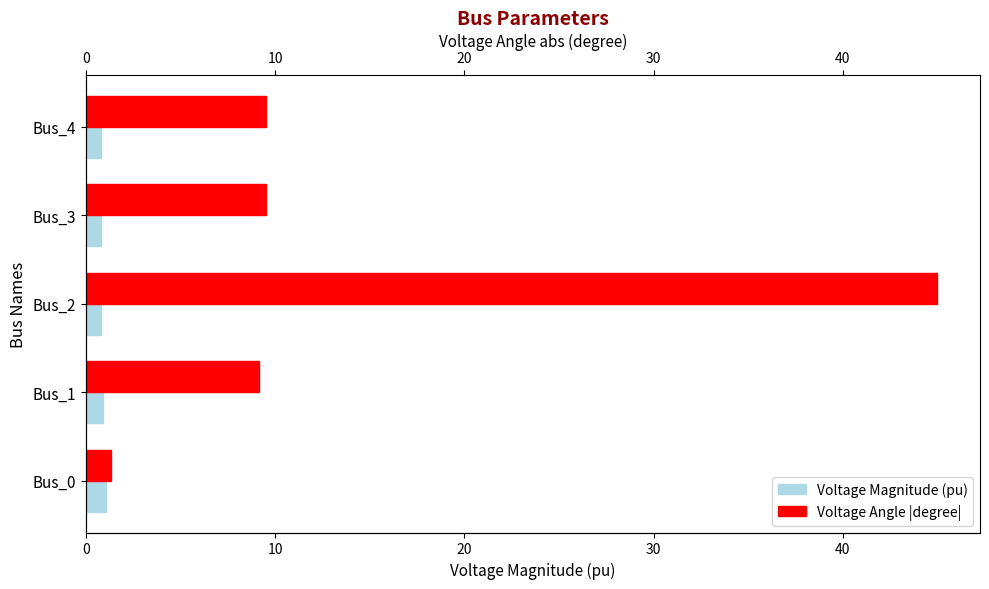

Reading left to right, transcribe all the data shown in this chart.

pf_vm_pu: 0=1.1	10=0.9	20=0.8	30=0.8	40=0.8
pf_va_degree (abs): 0=1.3	10=9.2	20=45.0	30=9.5	40=9.5